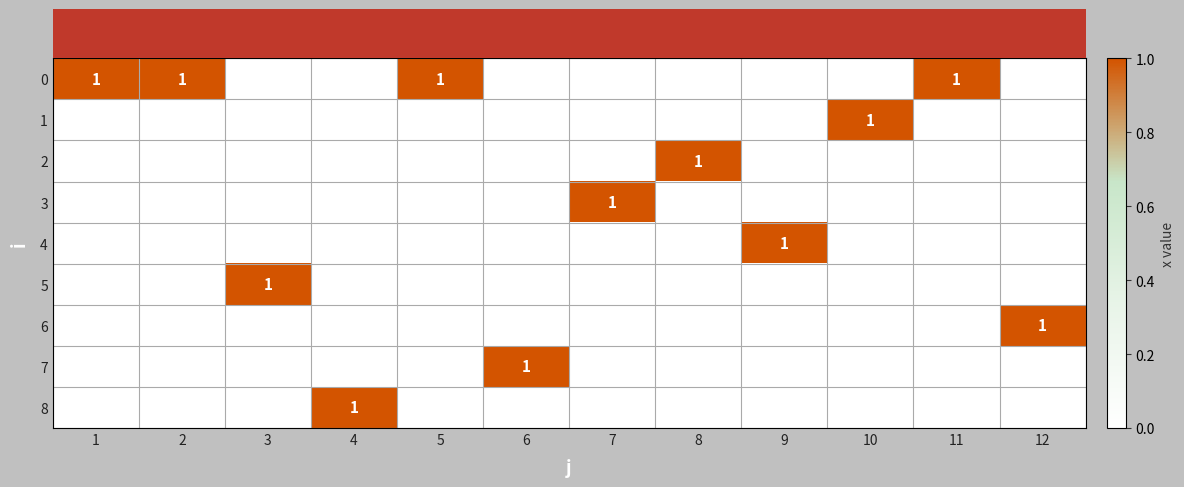

What is the sum of all 7 values?

1